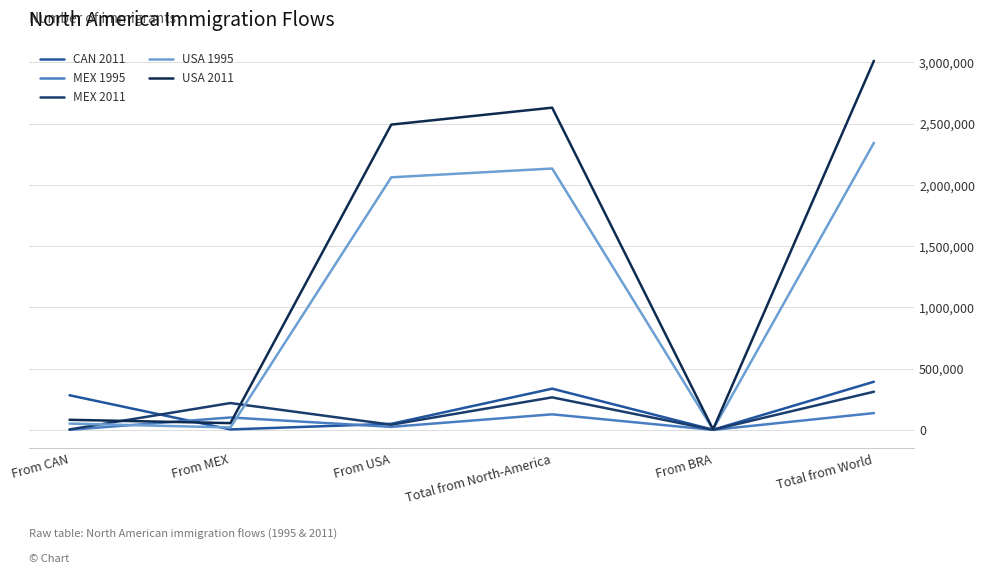

Where does the MEX 2011 series first go above 219361?

Total from North-America